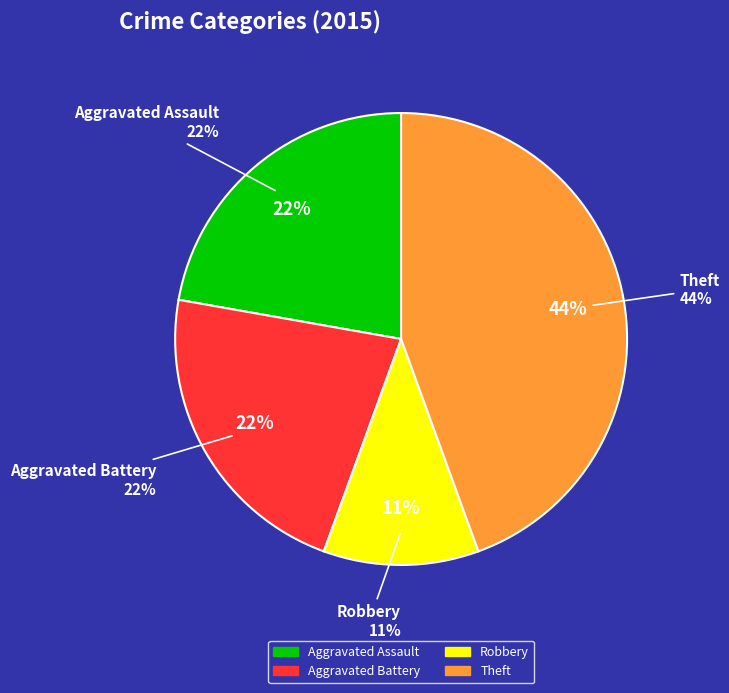

True or false: Theft accounts for 39% of the total.

False